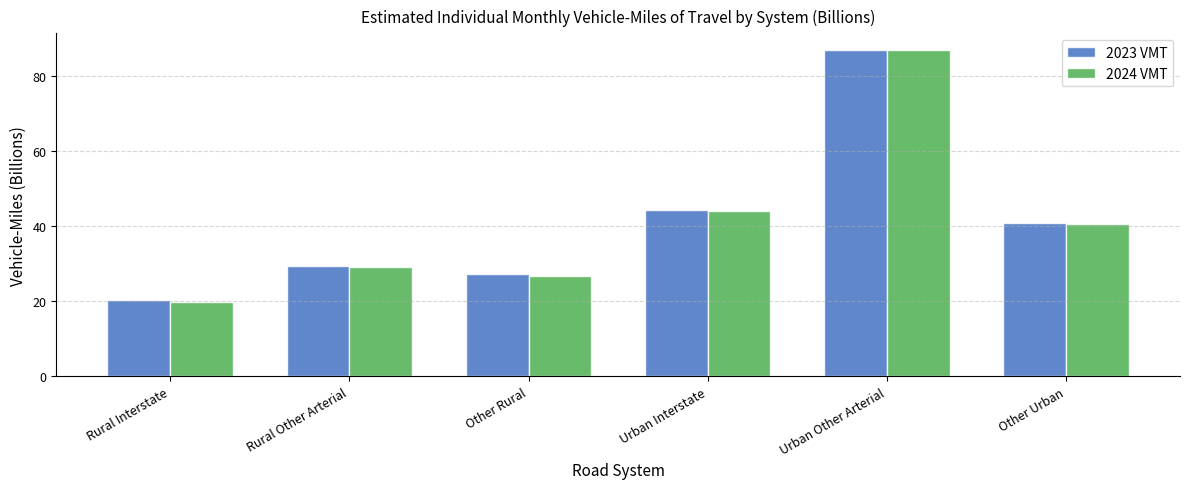

The 2024 VMT series shows 19.8 at Rural Interstate. True or false?

True